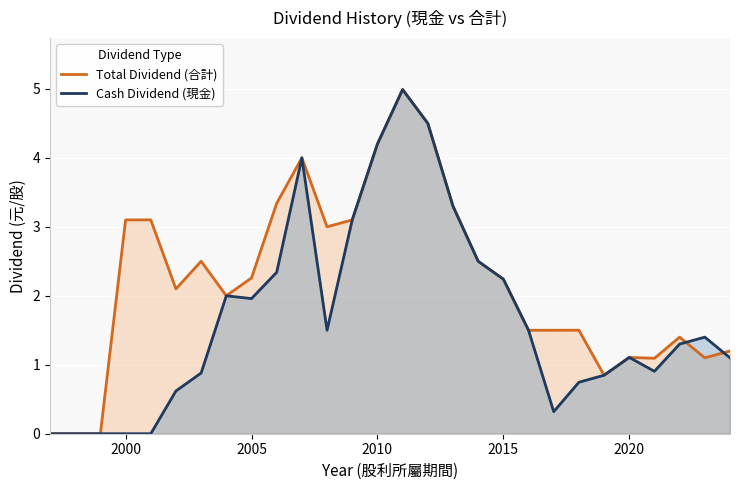

List the series in order of their overall mean, lowest first.

Cash Dividend (現金), Total Dividend (合計)